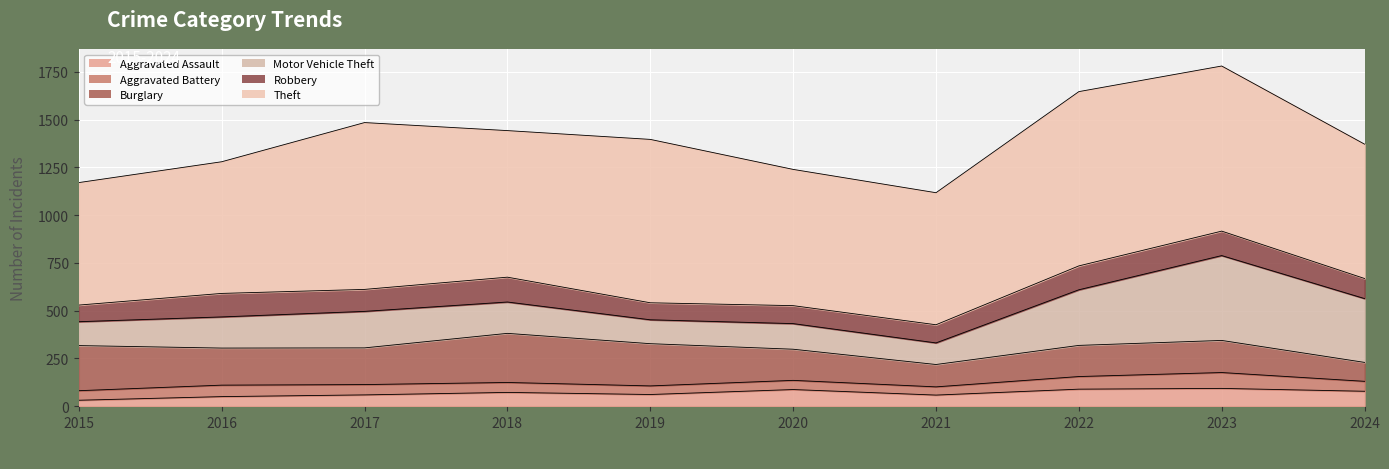

List the series in order of their peak value, lowest first.

Aggravated Battery, Aggravated Assault, Robbery, Burglary, Motor Vehicle Theft, Theft